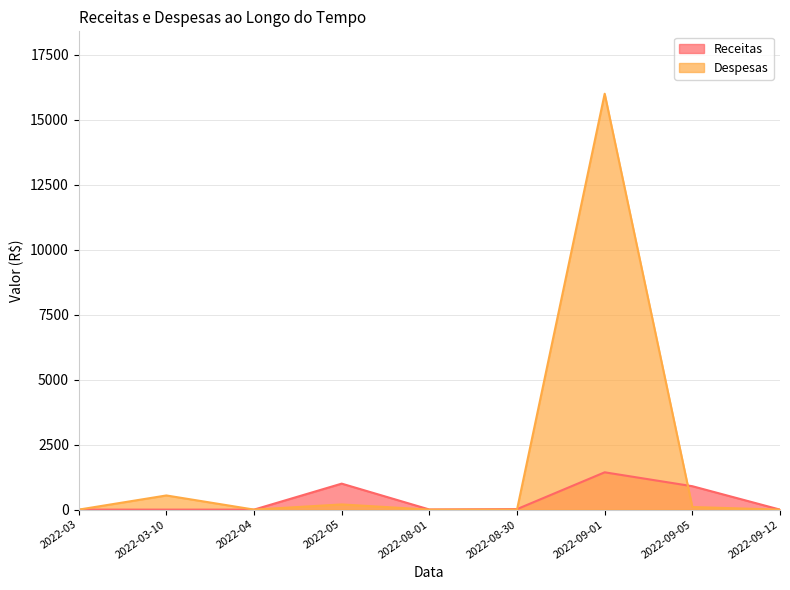

Which label corresponds to the smallest value in the chart?

2022-03